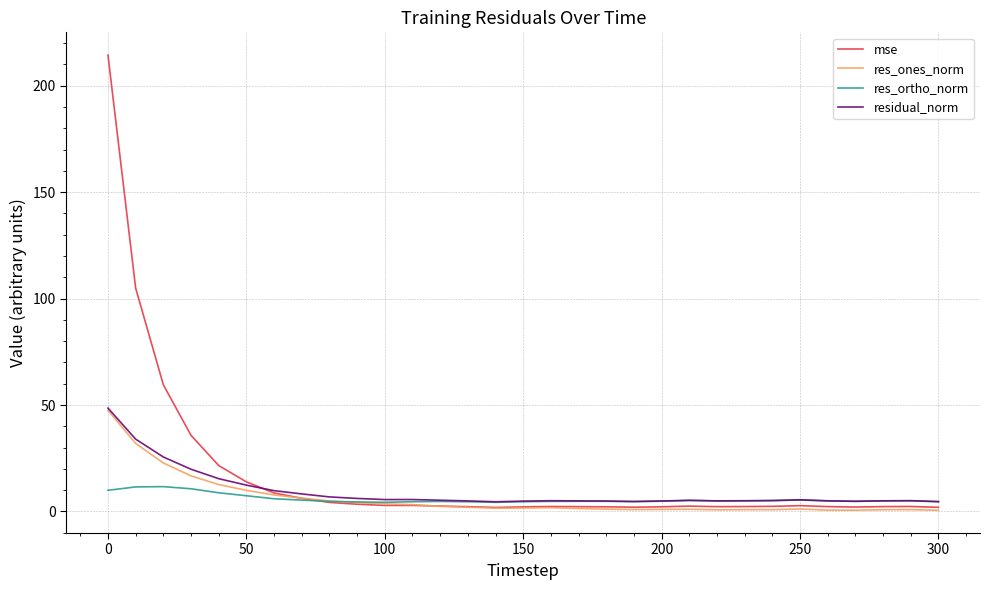

Which series has the widest spread of values?

mse